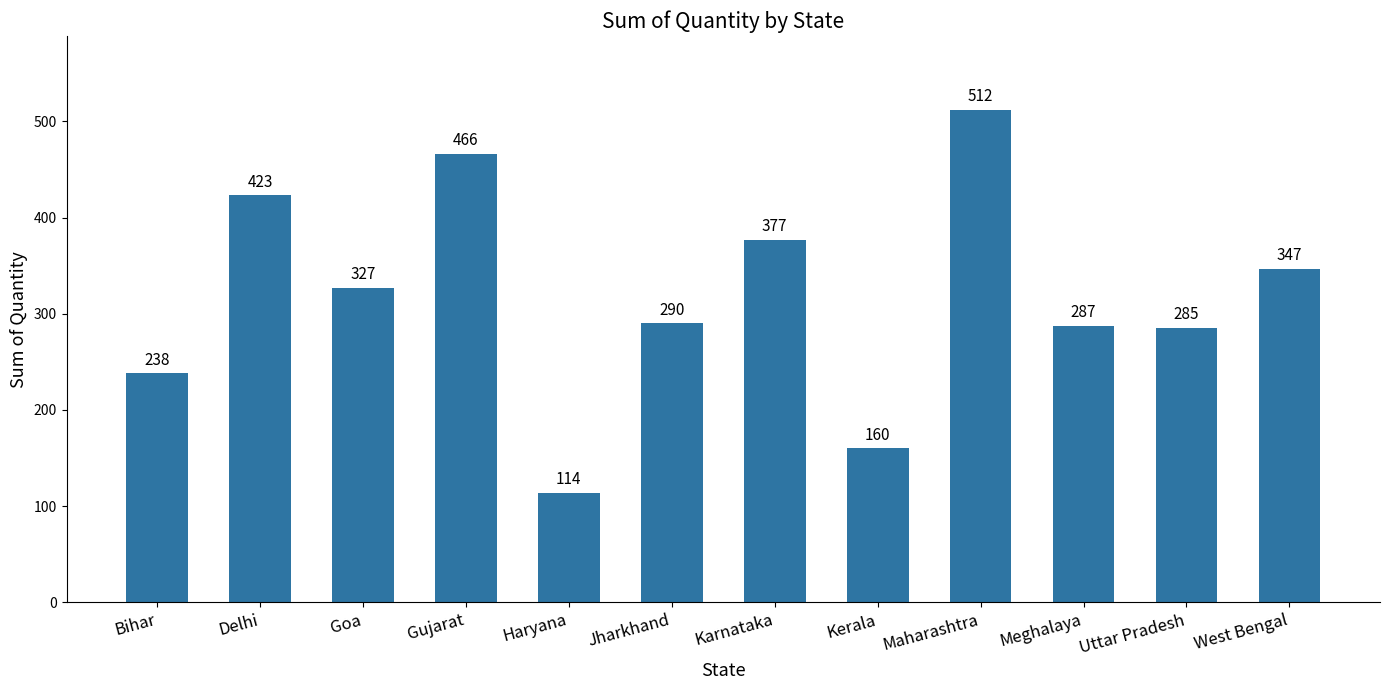

Reading left to right, transcribe all the data shown in this chart.

238	423	327	466	114	290	377	160	512	287	285	347